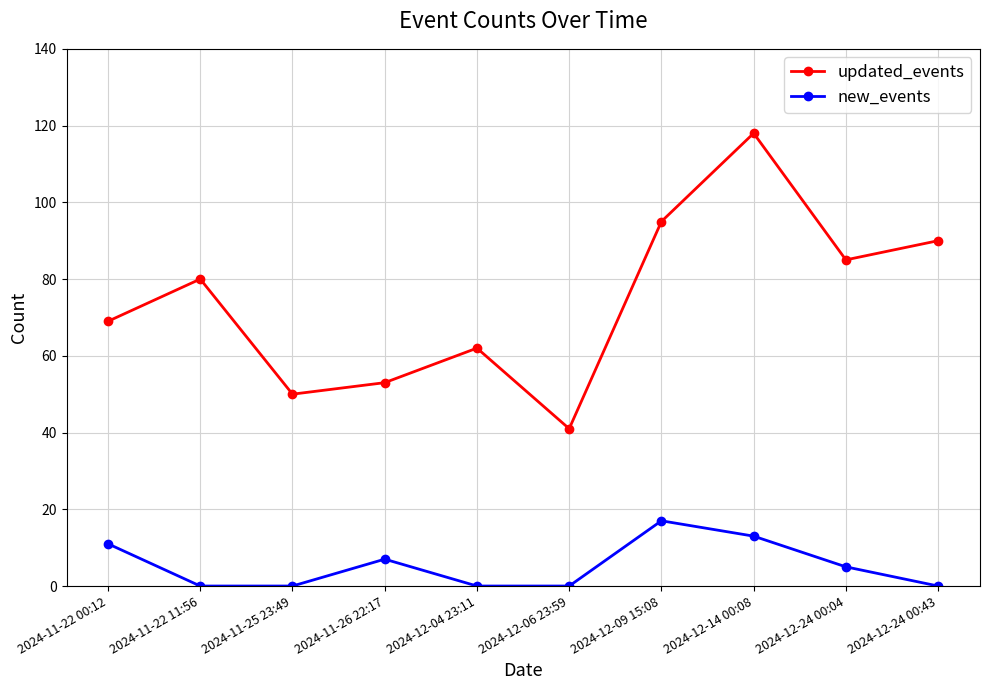

The updated_events series shows 95 at 2024-12-09 15:08. True or false?

True